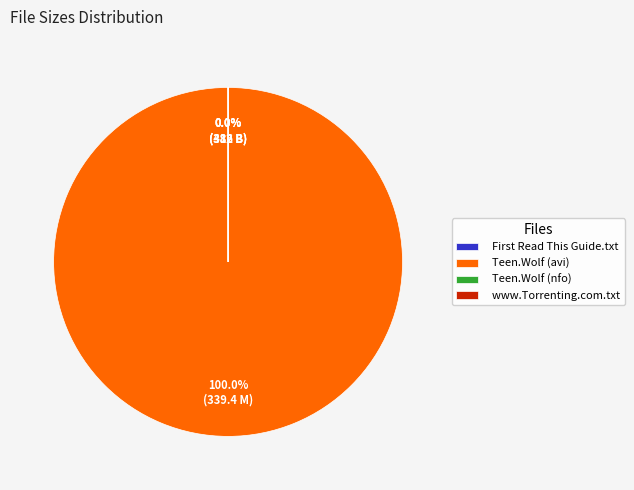

To the nearest percent, what is the average slice percentage?

25%